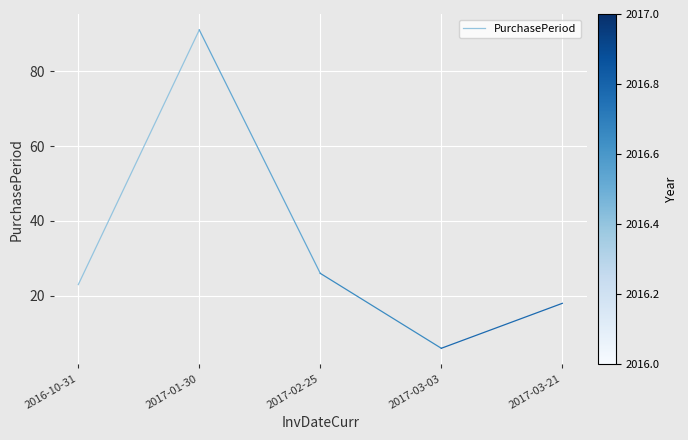

At which label is the value closest to 57?

2016-10-31